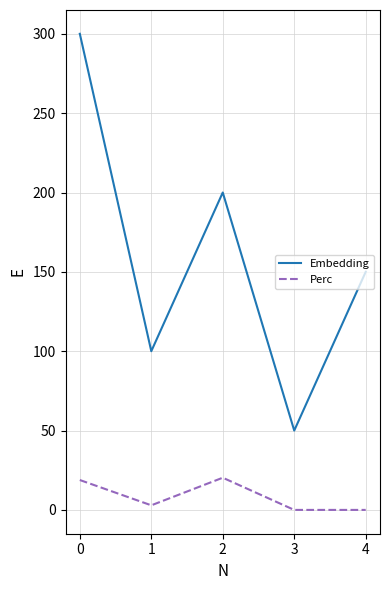

Rank the series by their average value, from highest to lowest.

Embedding, Perc